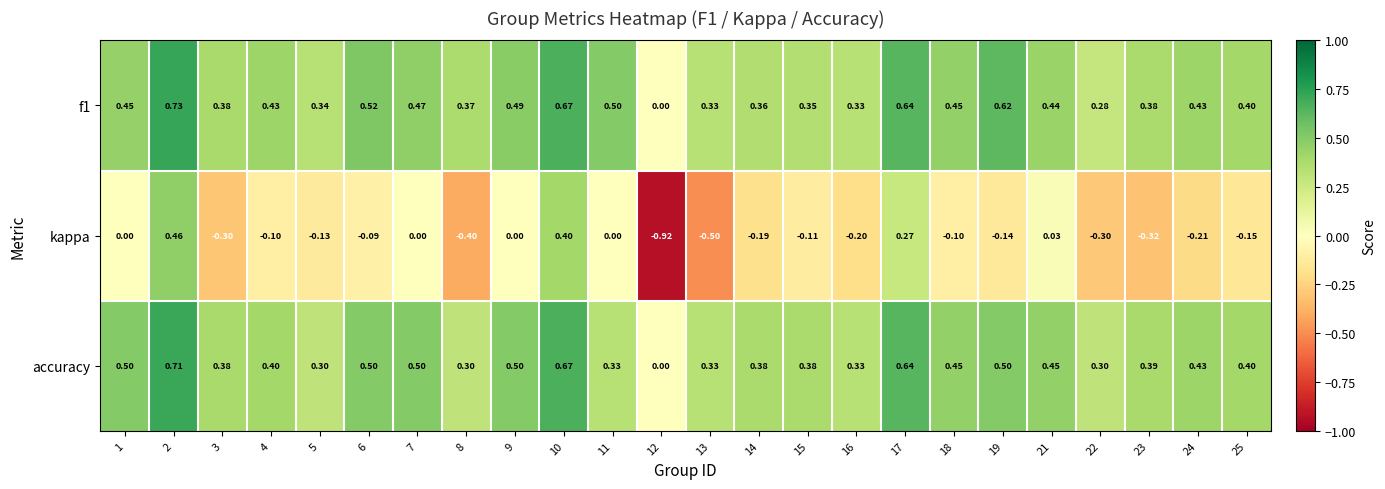

At which category is the sum across all series the highest?

2